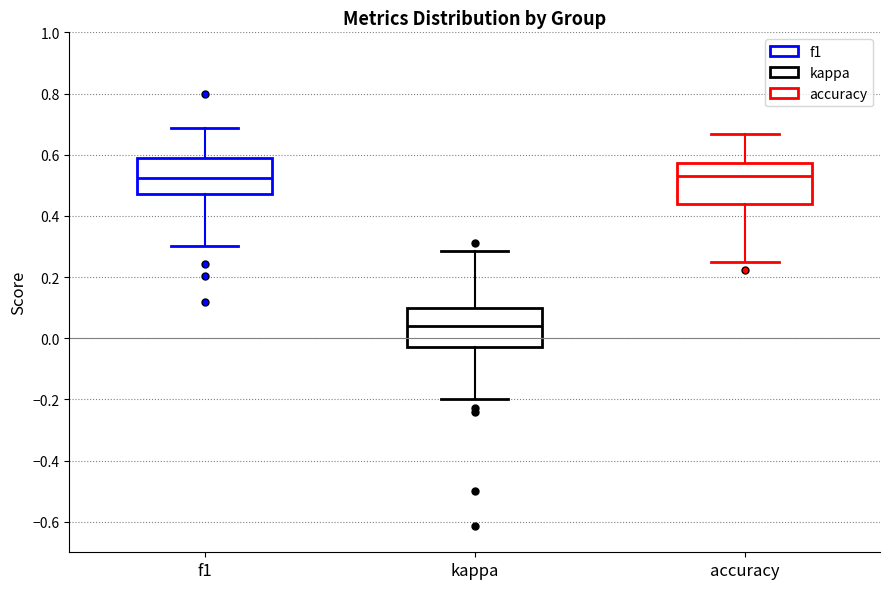

Where does the upper whisker of the box for accuracy end on the y-axis? The values are not printed on the chart, so give them approximately, as read against the axis.

0.66